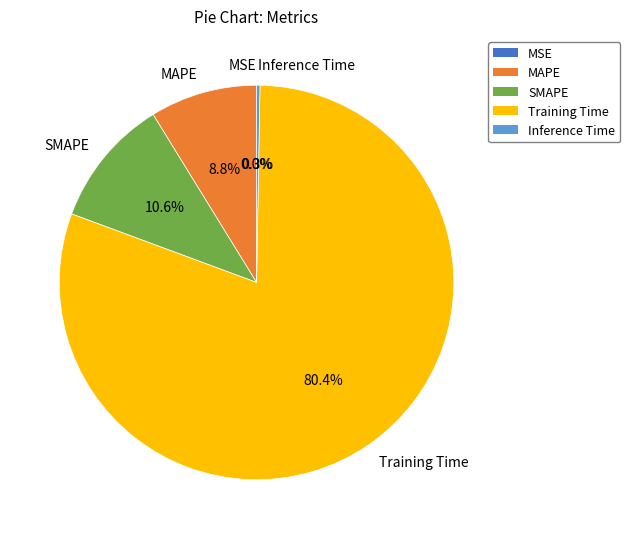

To the nearest percent, what is the difference between the Training Time and SMAPE slice percentages?

70%